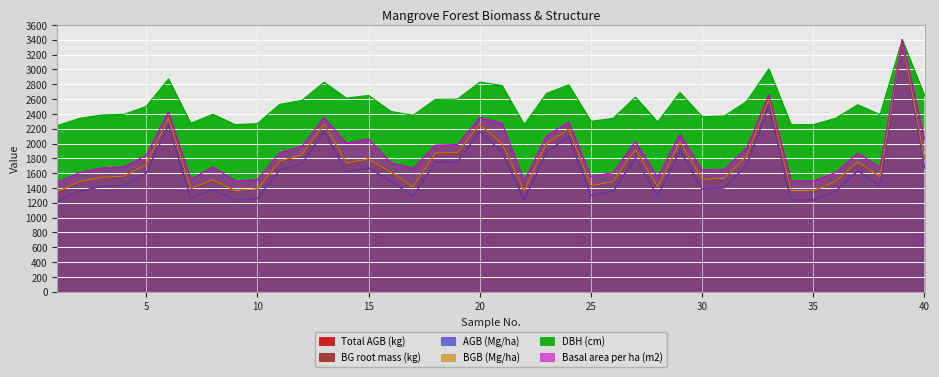

Reading left to right, extract all data points from this chart.

Total AGB (kg): 1=1219.8	2=1355.8	3=1420.5	4=1433.6	5=1597.0	6=2245.0	7=1262.1	8=1377.7	9=1237.8	10=1256.0	11=1639.5	12=1726.5	13=2159.9	14=1616.8	15=1671.8	16=1493.7	17=1285.4	18=1748.7	19=1756.1	20=2159.9	21=1888.0	22=1237.8	23=1885.2	24=2093.3	25=1299.1	26=1355.8	27=1801.1	28=1286.7	29=1908.6	30=1387.9	31=1400.9	32=1704.5	33=2511.9	34=1237.8	35=1237.8	36=1355.8	37=1632.4	38=1427.0	39=3400.0	40=1671.8
BG root mass (kg): 1=1348.1	2=1483.0	3=1546.7	4=1559.6	5=1719.2	6=2337.8	7=1390.2	8=1504.9	9=1366.1	10=1384.2	11=1760.4	12=1844.5	13=2257.7	14=1739.0	15=1792.3	16=1618.5	17=1413.8	18=1865.9	19=1873.0	20=2257.7	21=2000.2	22=1366.1	23=1996.9	24=2194.7	25=1427.0	26=1483.0	27=1916.2	28=1414.7	29=2019.2	30=1514.7	31=1527.4	32=1823.3	33=2587.2	34=1366.1	35=1366.1	36=1483.0	37=1753.5	38=1553.2	39=3400.0	40=1792.3
AGB (Mg/ha): 1=1219.2	2=1356.3	3=1420.6	4=1433.1	5=1597.2	6=2245.2	7=1262.8	8=1377.0	9=1237.9	10=1256.6	11=1638.7	12=1726.0	13=2160.0	14=1615.9	15=1672.0	16=1493.3	17=1285.6	18=1748.8	19=1755.0	20=2160.0	21=1888.0	22=1237.9	23=1885.9	24=2093.6	25=1298.1	26=1356.3	27=1800.7	28=1285.6	29=1908.7	30=1387.4	31=1399.9	32=1705.2	33=2511.1	34=1237.9	35=1237.9	36=1356.3	37=1632.5	38=1426.9	39=3400.0	40=1672.0
BGB (Mg/ha): 1=1349.9	2=1487.0	3=1544.8	4=1559.2	5=1718.0	6=2338.9	7=1393.2	8=1508.7	9=1364.3	10=1386.0	11=1761.4	12=1848.0	13=2259.4	14=1739.7	15=1790.2	16=1617.0	17=1414.9	18=1869.6	19=1876.9	20=2259.4	21=1999.6	22=1364.3	23=1999.6	24=2194.5	25=1429.3	26=1487.0	27=1920.2	28=1414.9	29=2021.2	30=1515.9	31=1530.4	32=1826.3	33=2591.5	34=1364.3	35=1364.3	36=1487.0	37=1754.1	38=1552.0	39=3400.0	40=1790.2
DBH (cm): 1=2241.3	2=2339.7	3=2384.5	4=2393.4	5=2500.8	6=2872.1	7=2272.6	8=2393.4	9=2254.7	10=2268.2	11=2527.6	12=2581.3	13=2827.4	14=2612.6	15=2648.4	16=2433.7	17=2380.0	18=2594.7	19=2599.2	20=2827.4	21=2782.6	22=2254.7	23=2675.3	24=2791.6	25=2299.5	26=2339.7	27=2626.1	28=2290.5	29=2688.7	30=2362.1	31=2371.1	32=2567.9	33=3006.3	34=2254.7	35=2254.7	36=2339.7	37=2523.2	38=2388.9	39=3400.0	40=2648.4
Basal area per ha (m2): 1=1477.0	2=1608.2	3=1671.9	4=1683.1	5=1840.6	6=2425.4	7=1518.2	8=1683.1	9=1495.7	10=1514.4	11=1878.1	12=1960.5	13=2350.4	14=2005.5	15=2061.7	16=1743.1	17=1664.4	18=1979.3	19=1986.8	20=2350.4	21=2275.4	22=1495.7	23=2103.0	24=2290.4	25=1555.7	26=1608.2	27=2028.0	28=1544.4	29=2125.5	30=1641.9	31=1653.1	32=1938.0	33=2657.8	34=1495.7	35=1495.7	36=1608.2	37=1870.6	38=1679.4	39=3400.0	40=2061.7